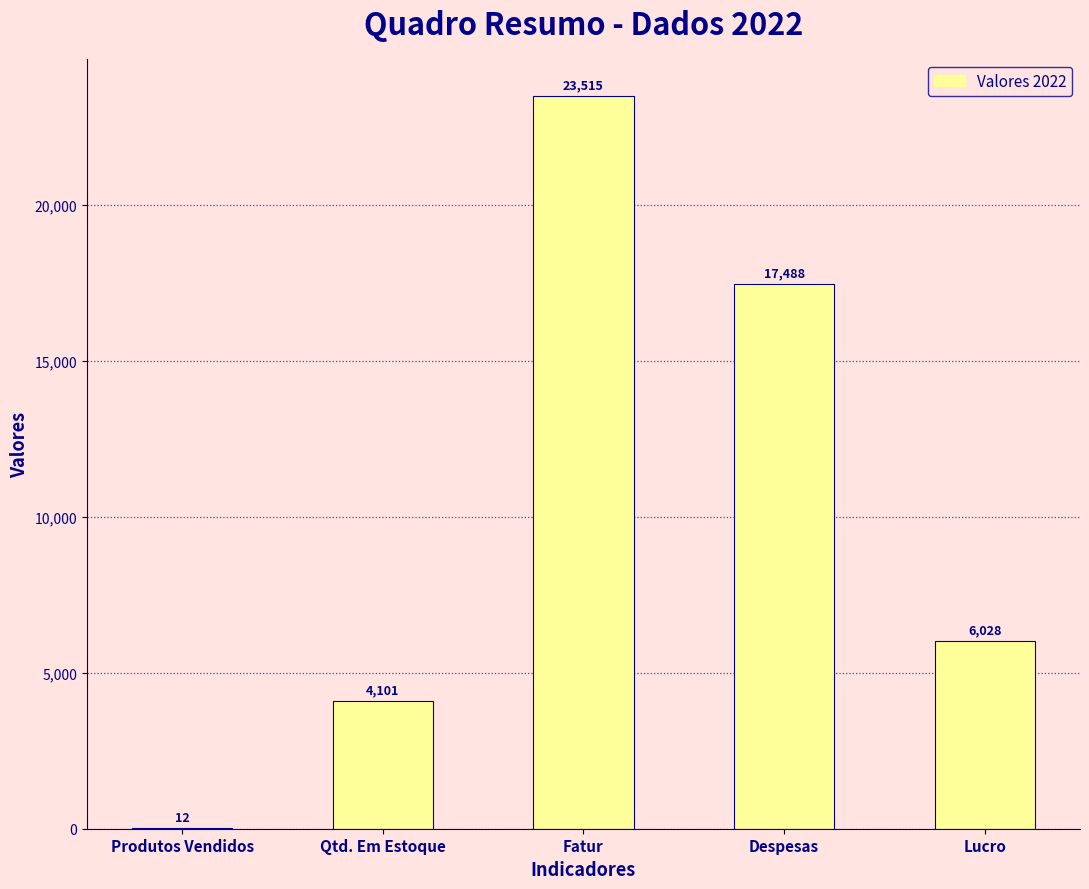

Which category has the highest value across all series?

Fatur